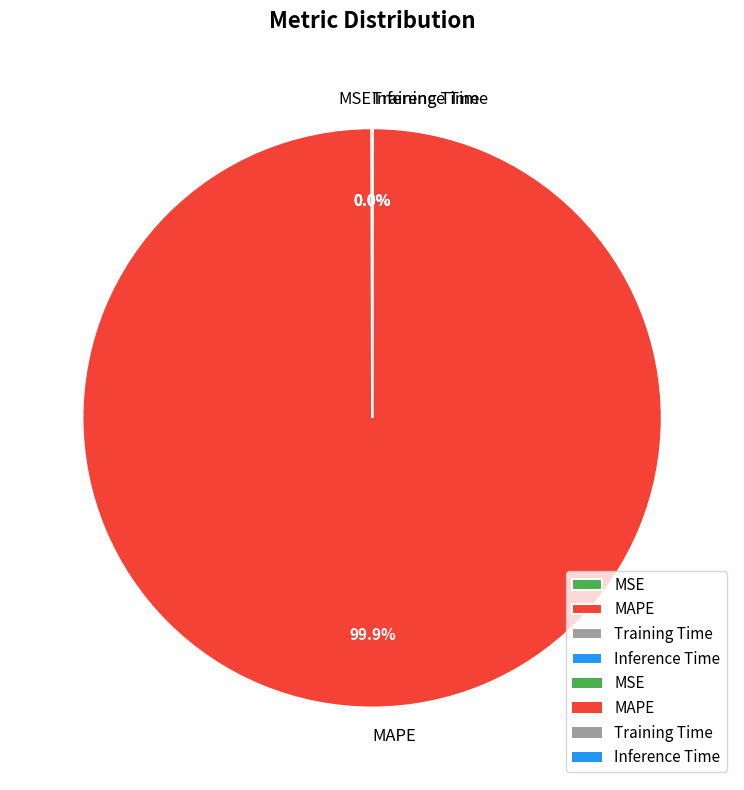

Which category has the biggest portion of the pie?

MAPE